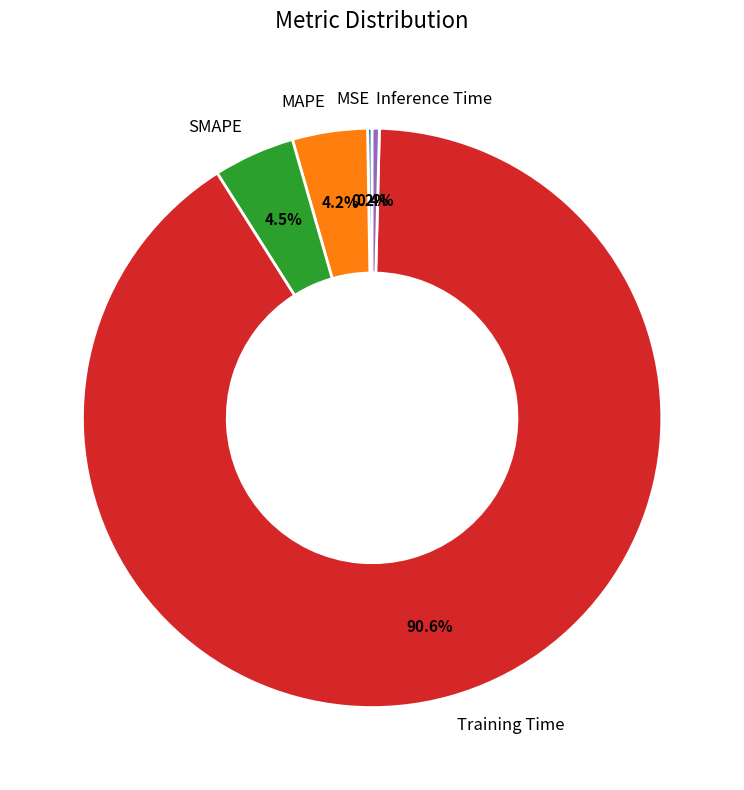

What portion of the pie excludes MAPE?

95.8%